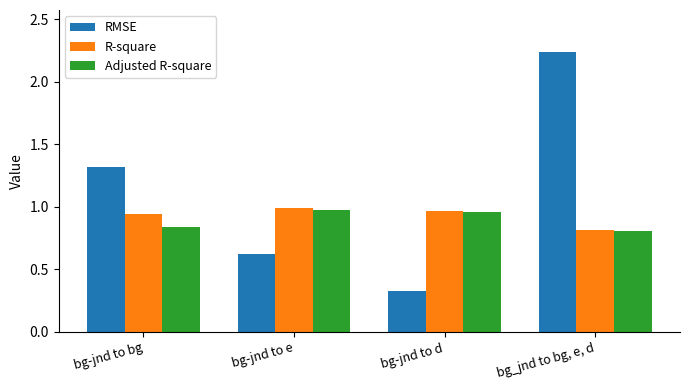

At which category is the sum across all series the highest?

bg_jnd to bg, e, d